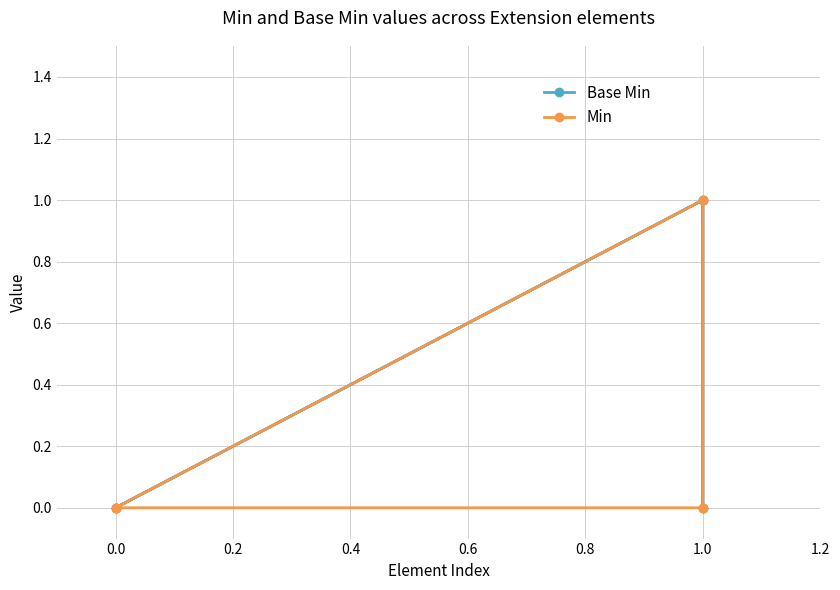

What is the difference between the second highest and second lowest values in the Base Min series?

1